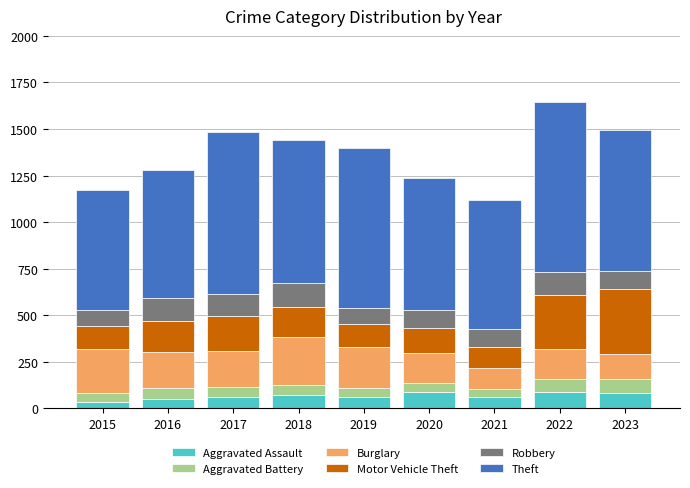

What is the highest value of the Aggravated Assault series?

89